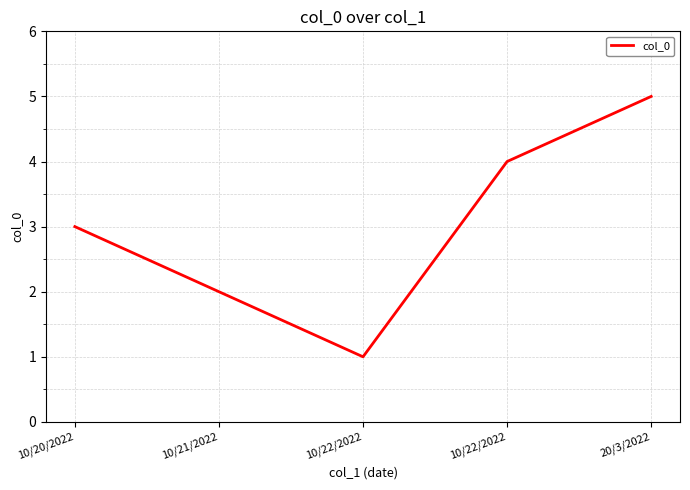

Reading left to right, transcribe all the data shown in this chart.

3	2	1	4	5